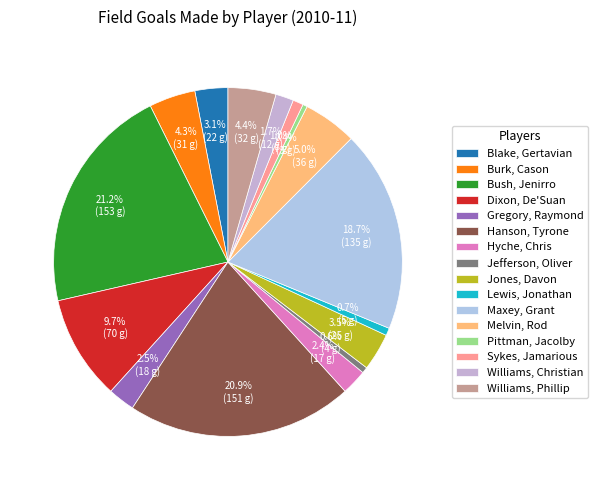

To the nearest percent, what portion does Jones, Davon represent?

3%